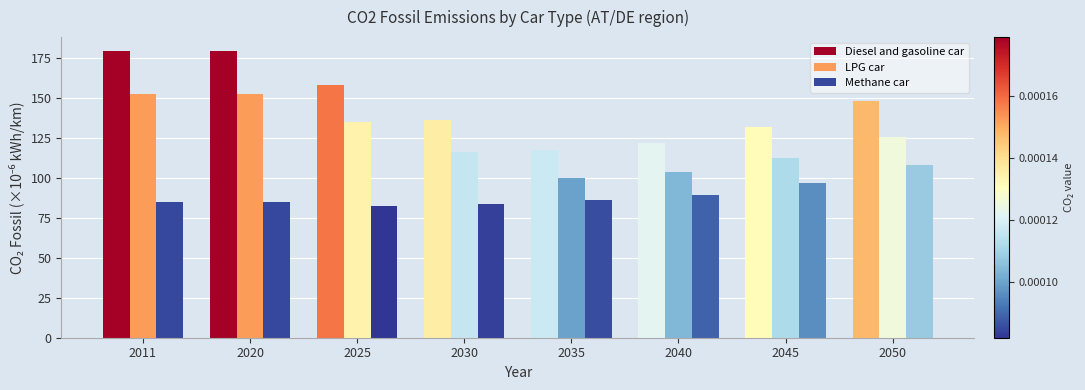

How many bars are there in each group?

3